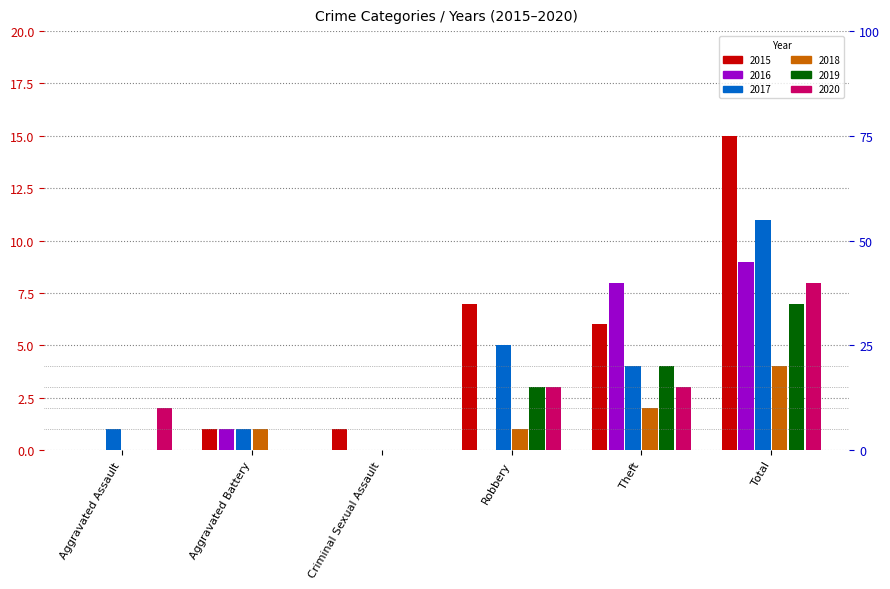

Count the number of categories in the chart.

6